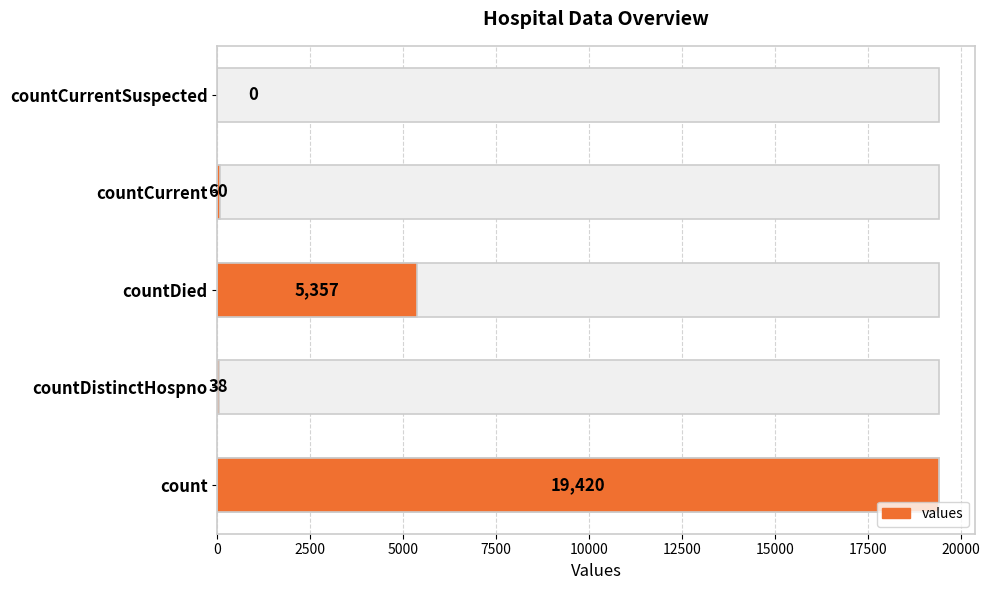

What is the sum of all values?

24875